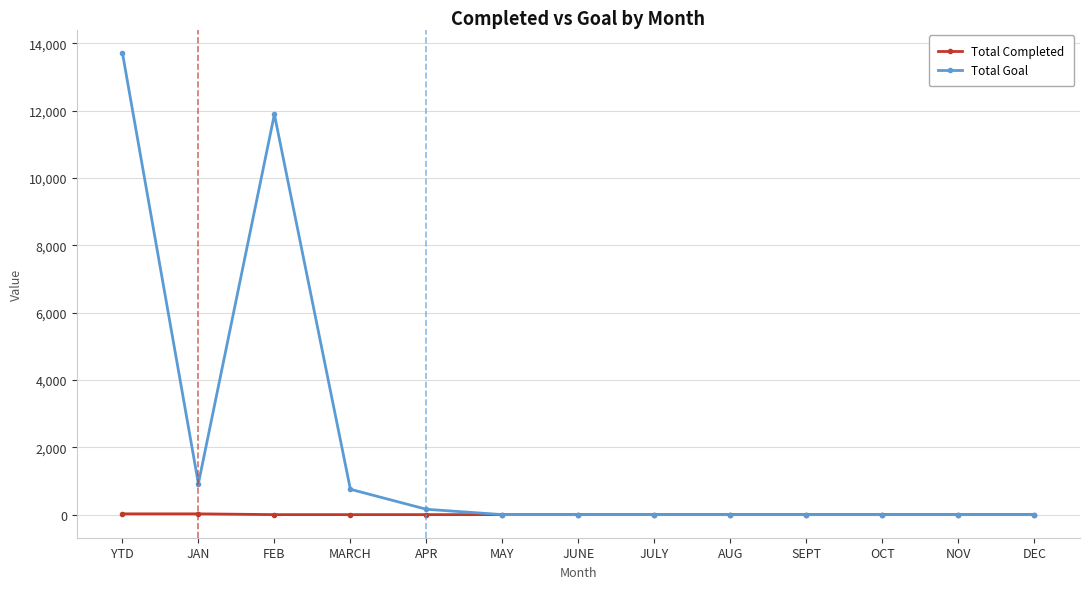

The value of Total Goal at JULY is 0. True or false?

True